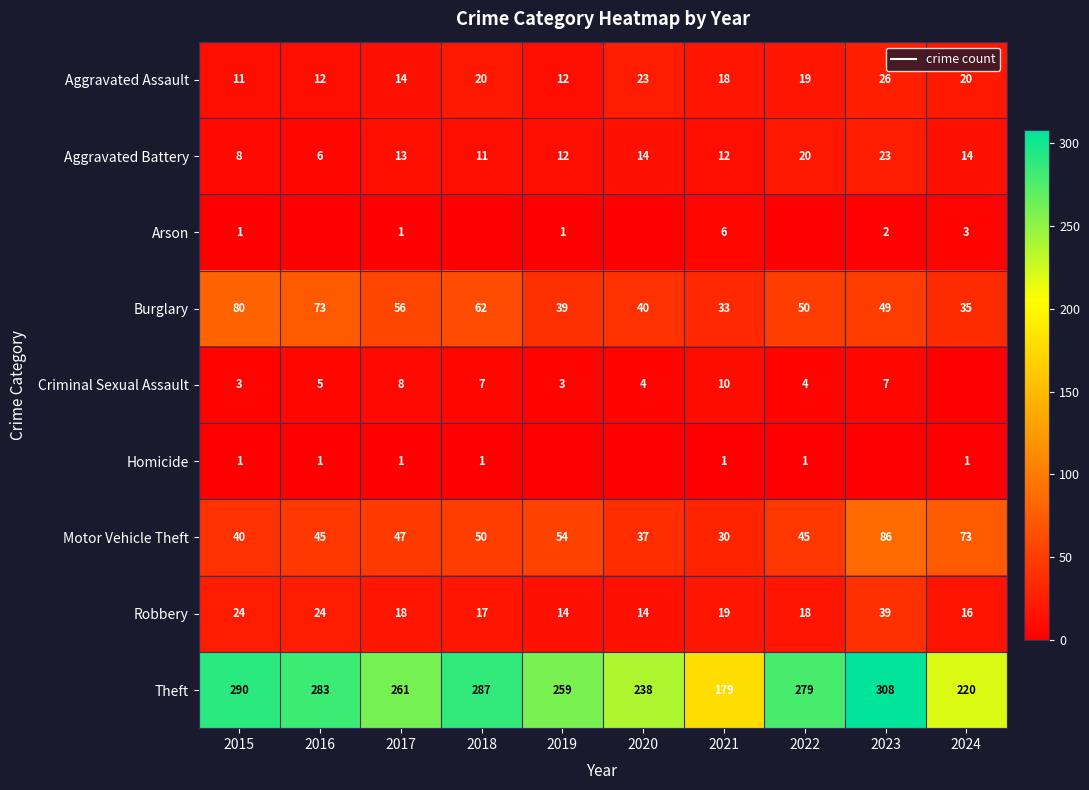

Between 2020 and 2018, which is larger?

2020